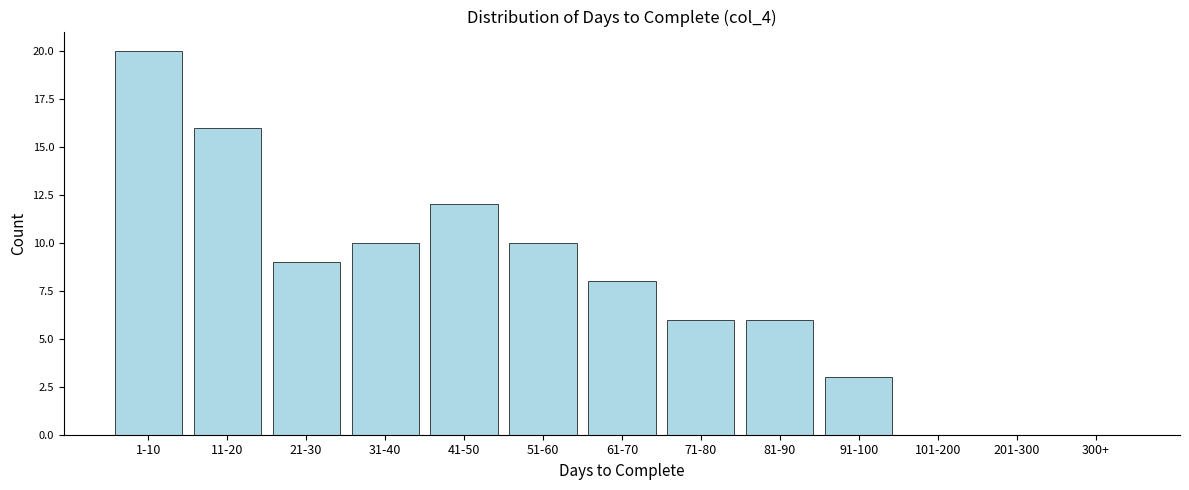

Reading right to left, extract all data points from this chart.

300+=0	201-300=0	101-200=0	91-100=3	81-90=6	71-80=6	61-70=8	51-60=10	41-50=12	31-40=10	21-30=9	11-20=16	1-10=20